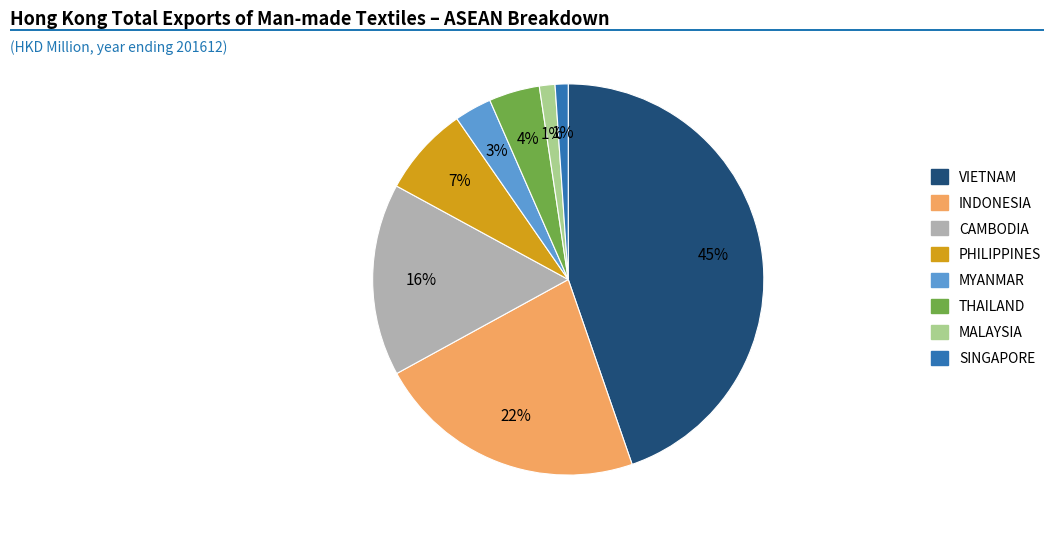

Between PHILIPPINES and MYANMAR, which is larger?

PHILIPPINES